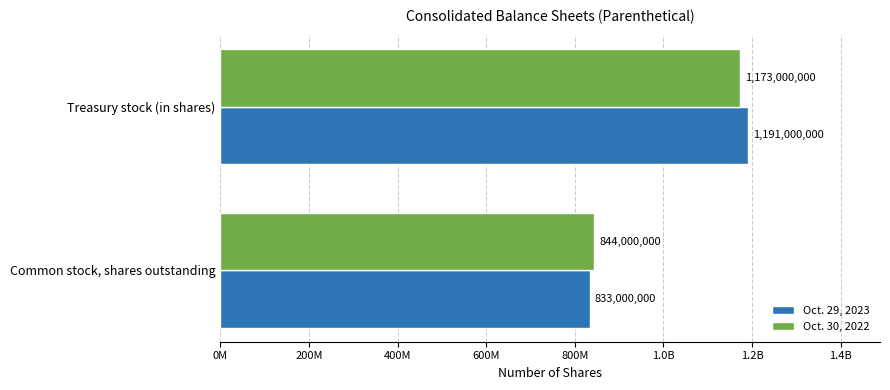

What is the sum of all Oct. 30, 2022 values?

2017000000